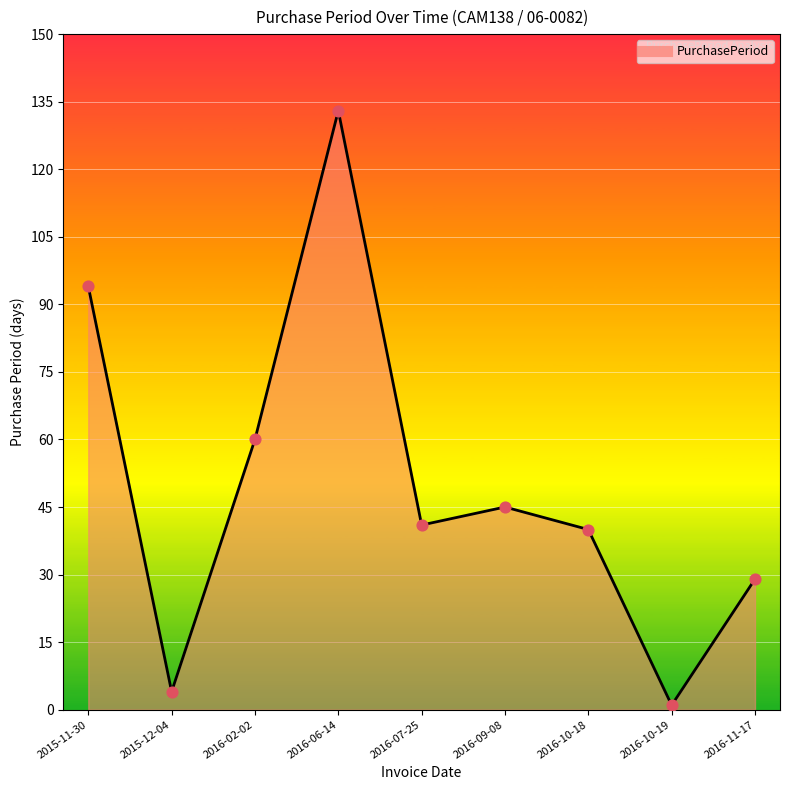

What is the change in value from 2016-06-14 to 2016-11-17?

-104